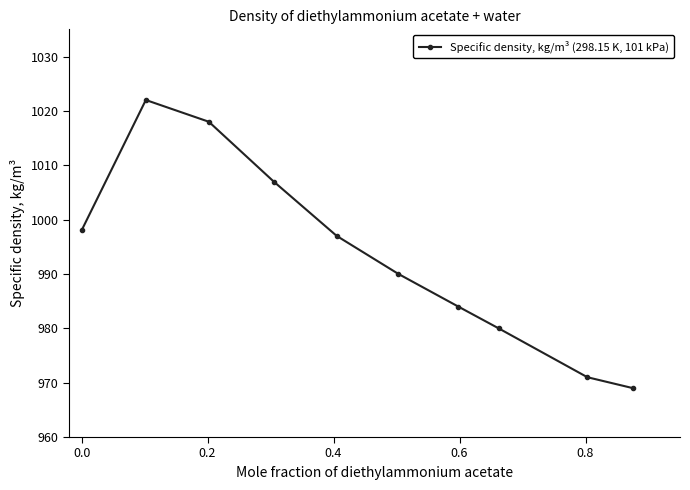

What is the smallest value displayed?

969